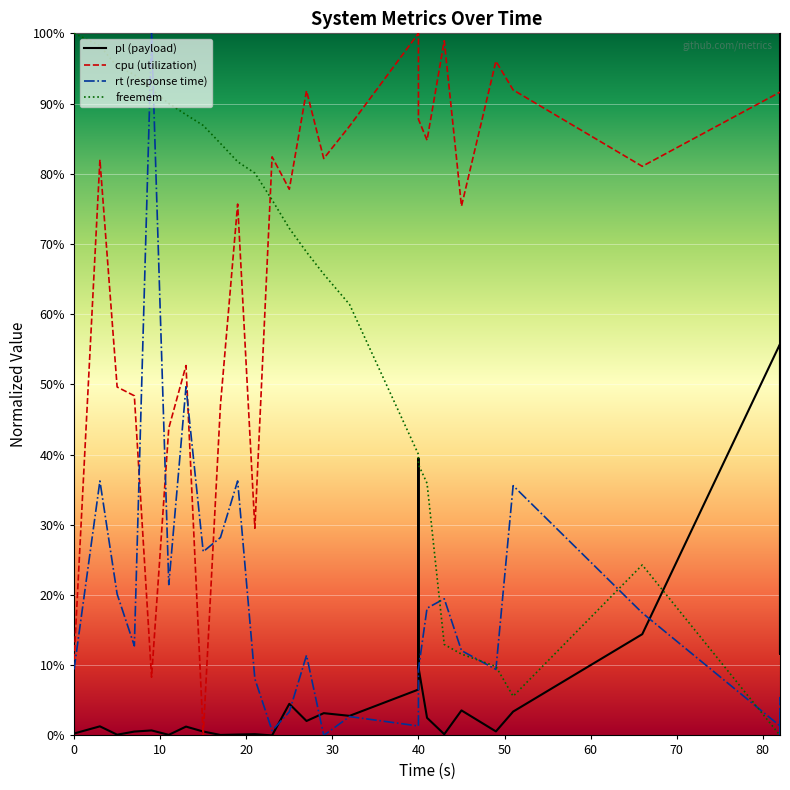

Which series has the widest spread of values?

pl (payload)